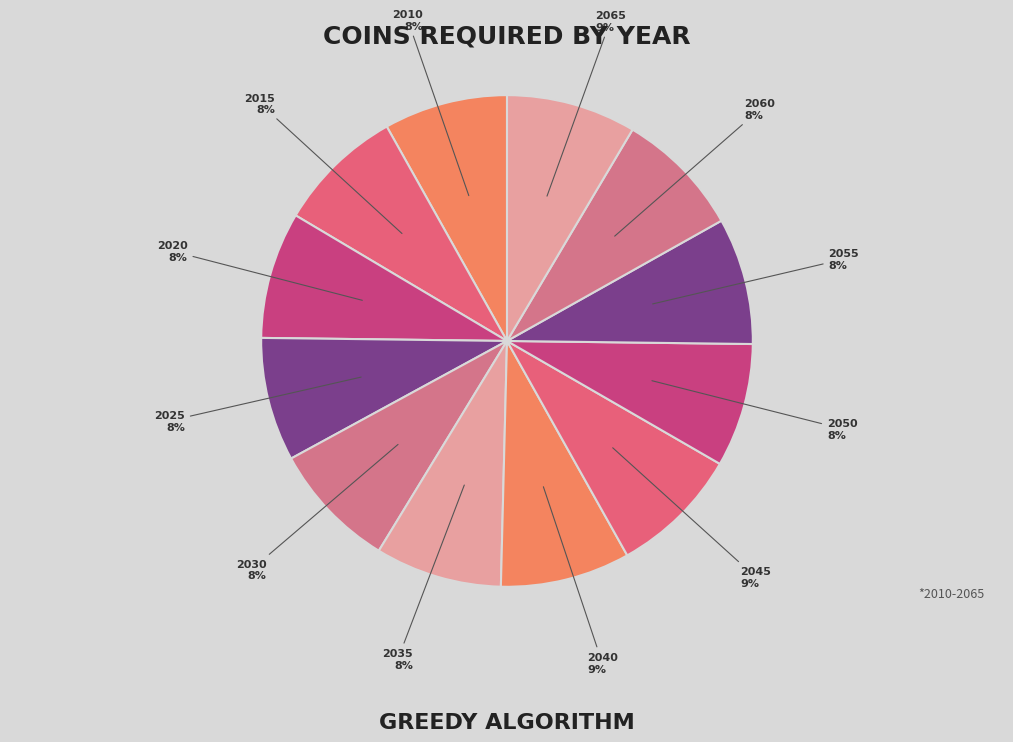

Count the number of slices in the pie.

12